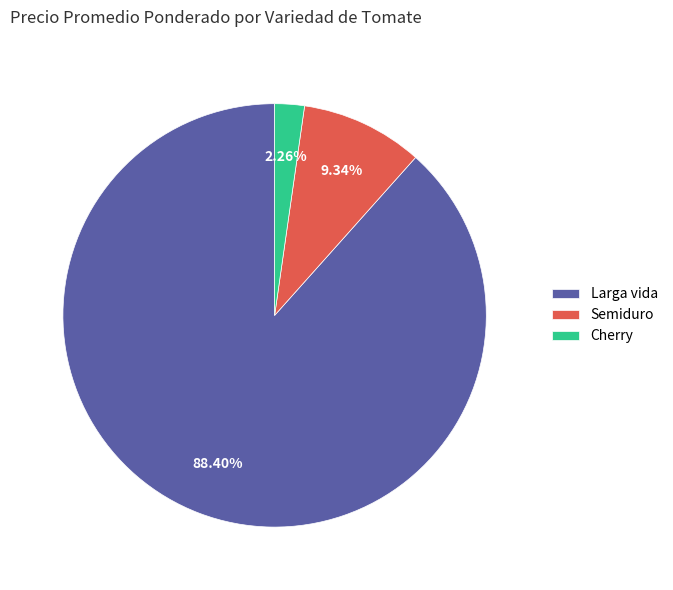

Which category has the smallest portion of the pie?

Cherry